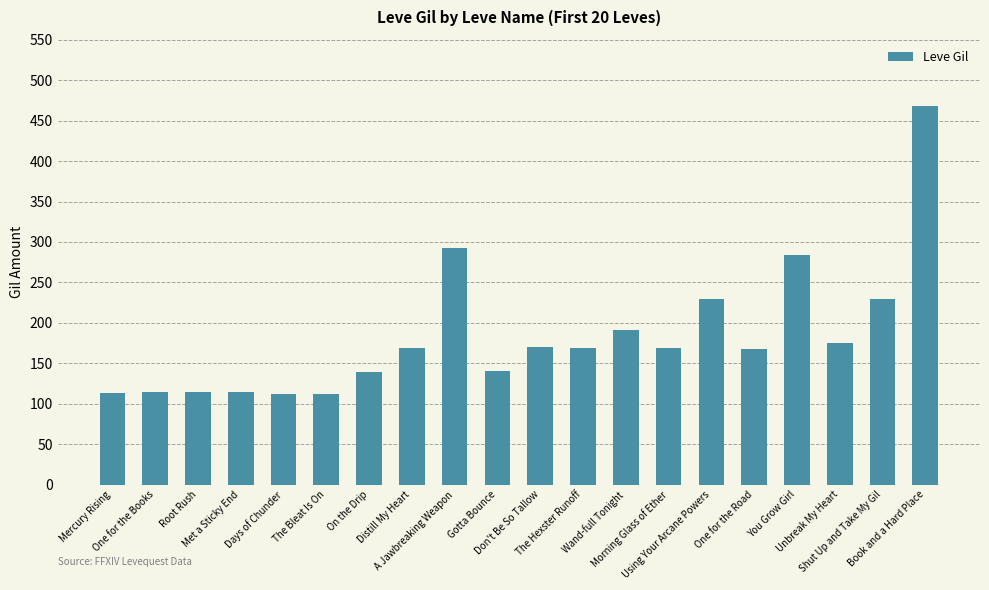

What is the value of the 2nd bar from the left?

114